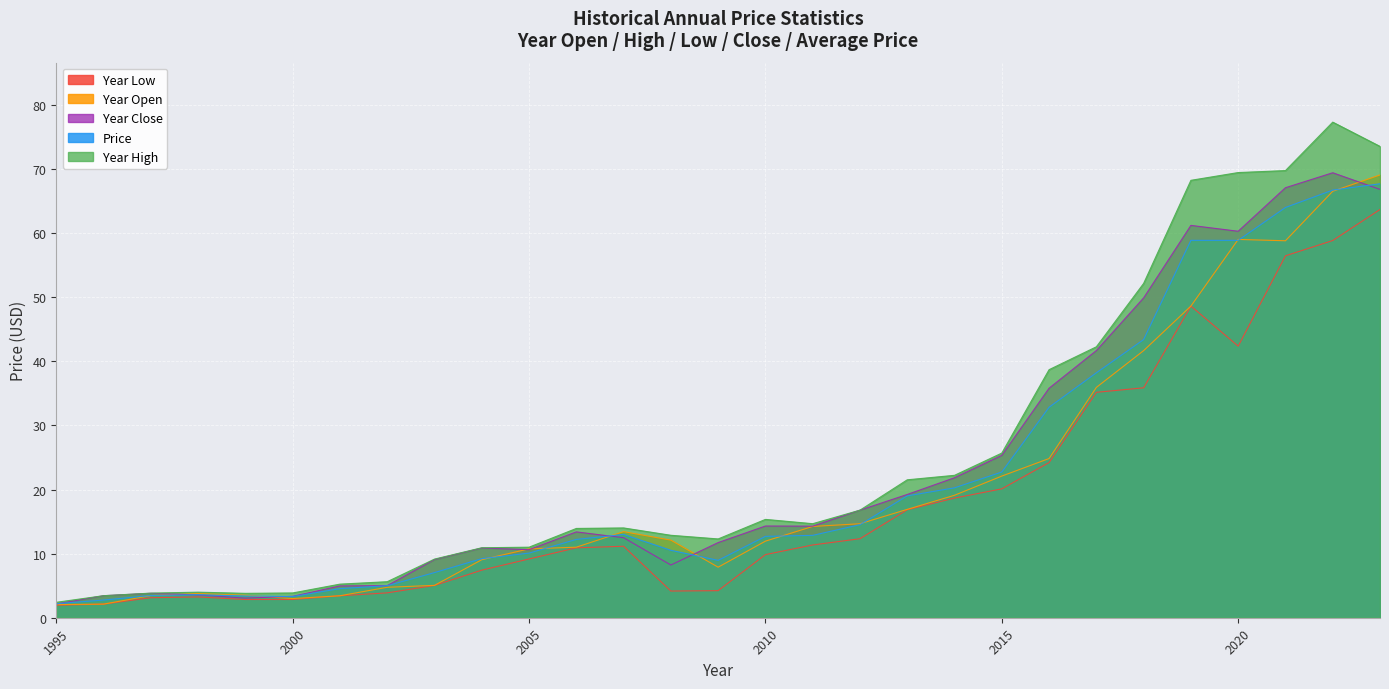

Which label corresponds to the smallest value in the chart?

1995